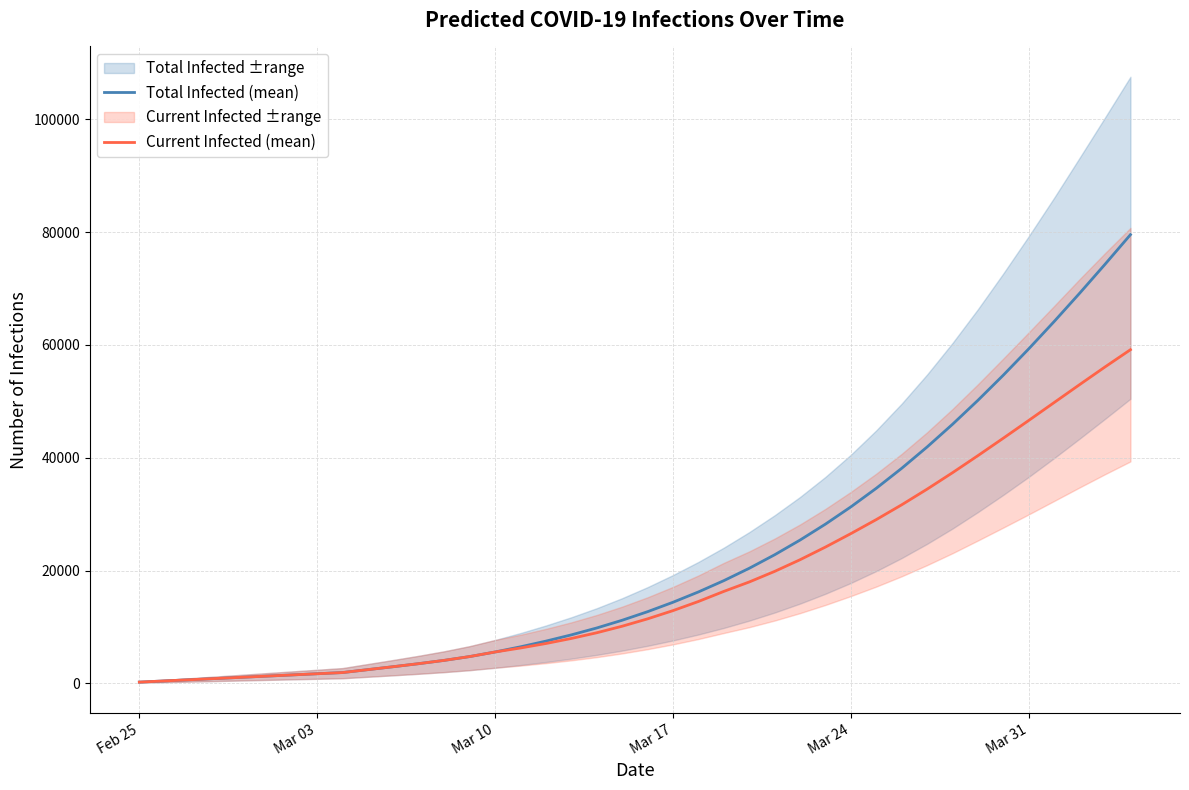

List the series in order of their peak value, lowest first.

Current Infected (mean), Total Infected (mean)